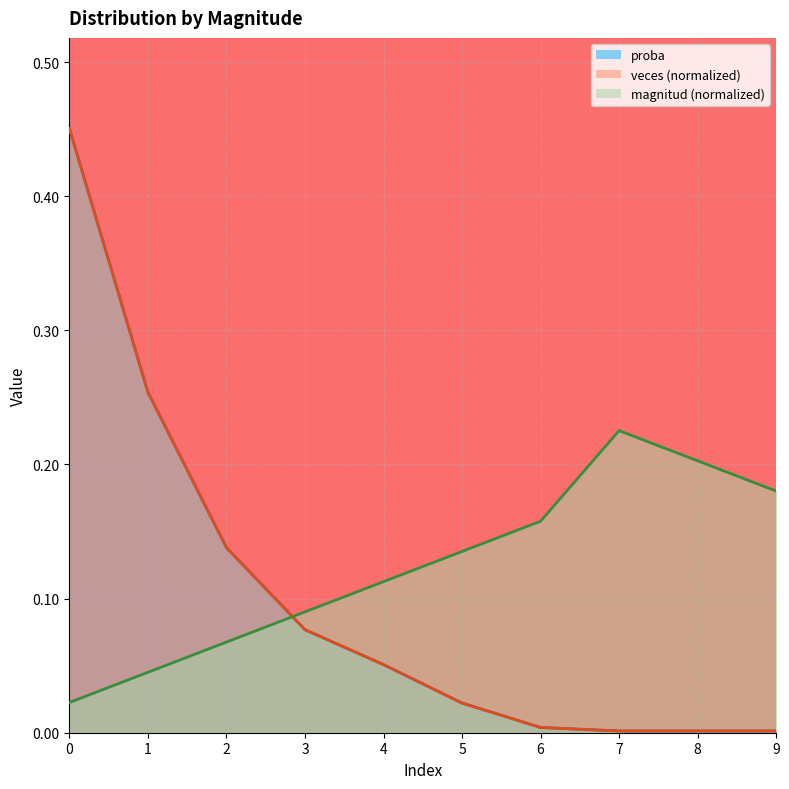

Count the number of categories in the chart.

10